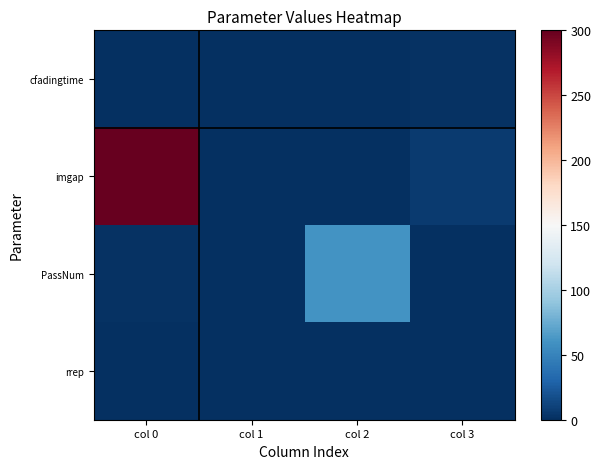

Rank the series by their maximum value, from lowest to highest.

rrep, cfadingtime, PassNum, imgap